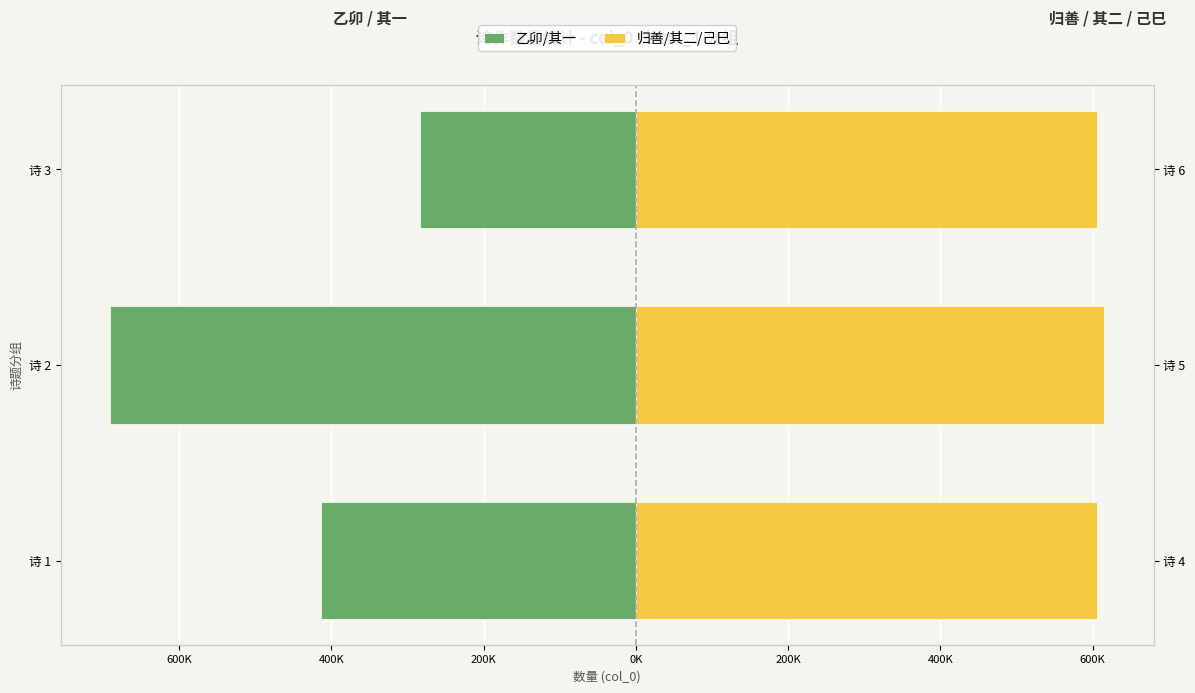

Rank the series at 诗 1 from lowest to highest value.

乙卯/其一, 归善/其二/己巳